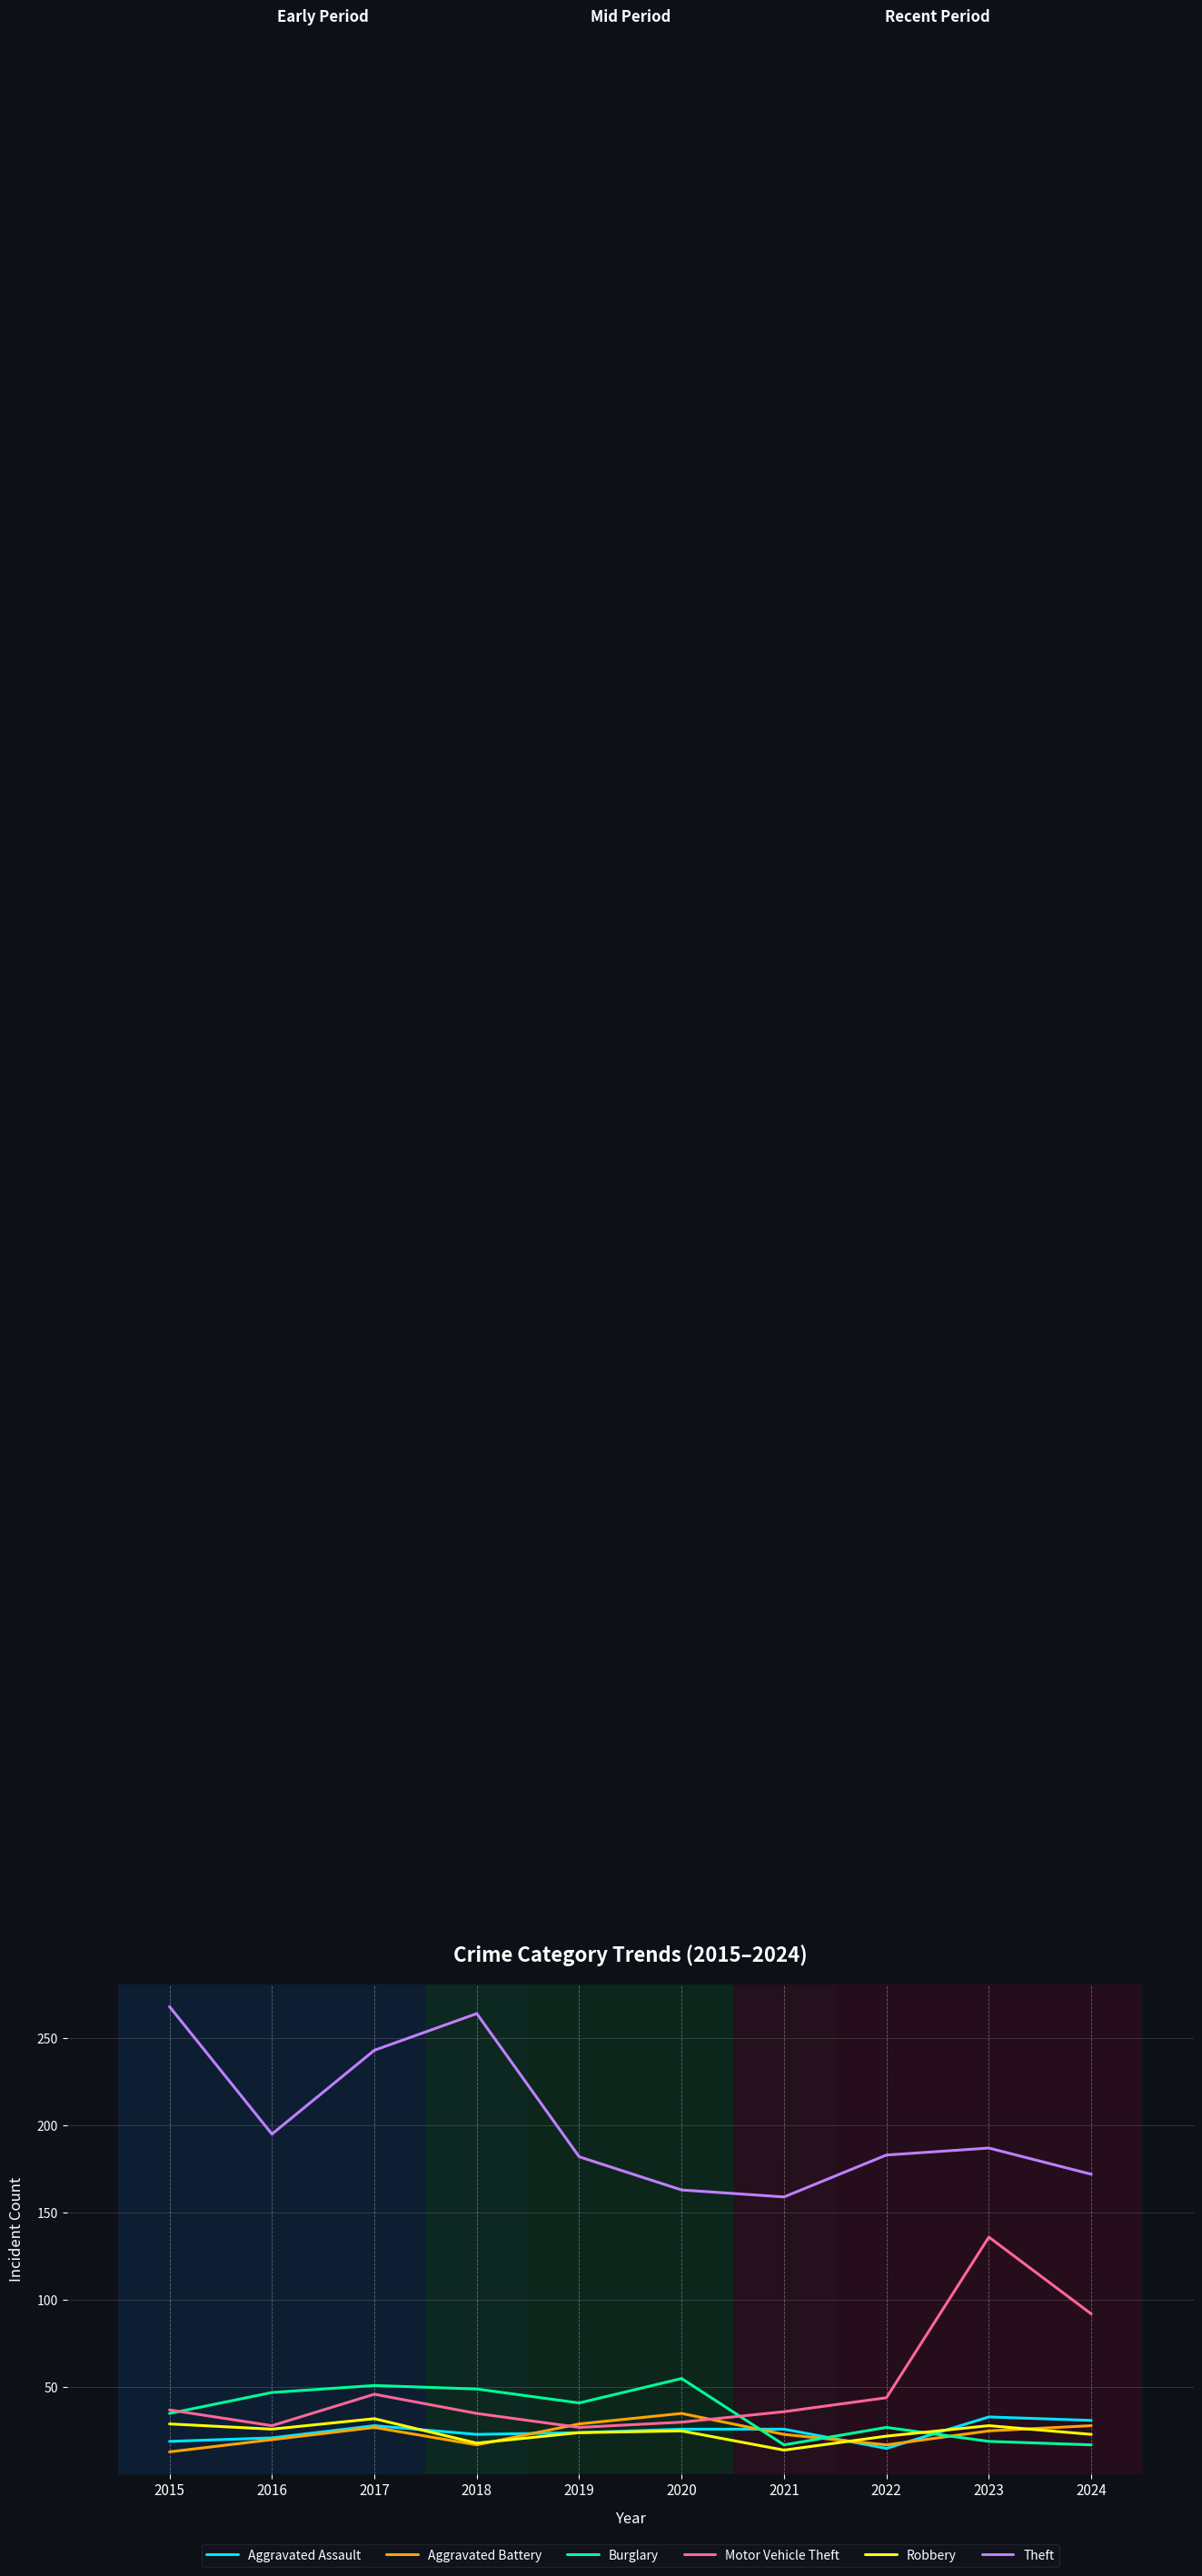

The value of Theft at 2017 is 243. True or false?

True